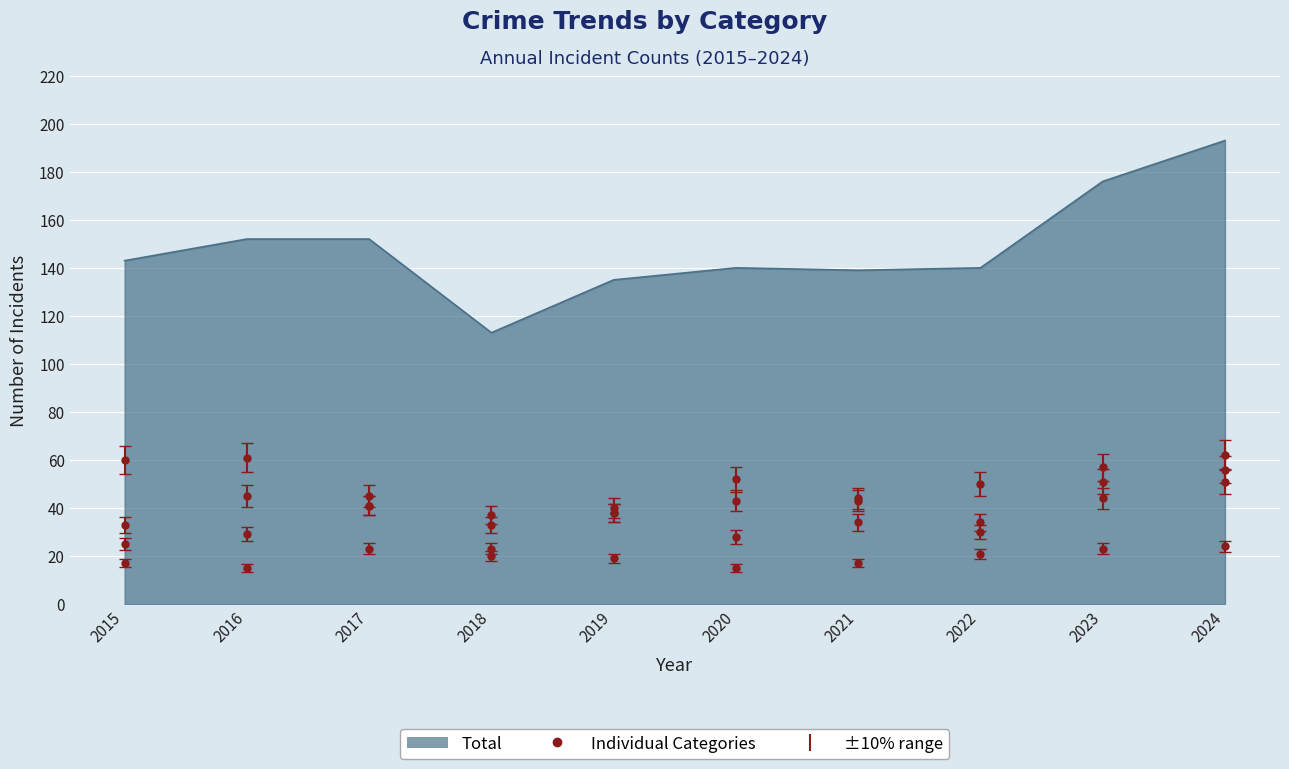

How many distinct data groups are displayed?

5